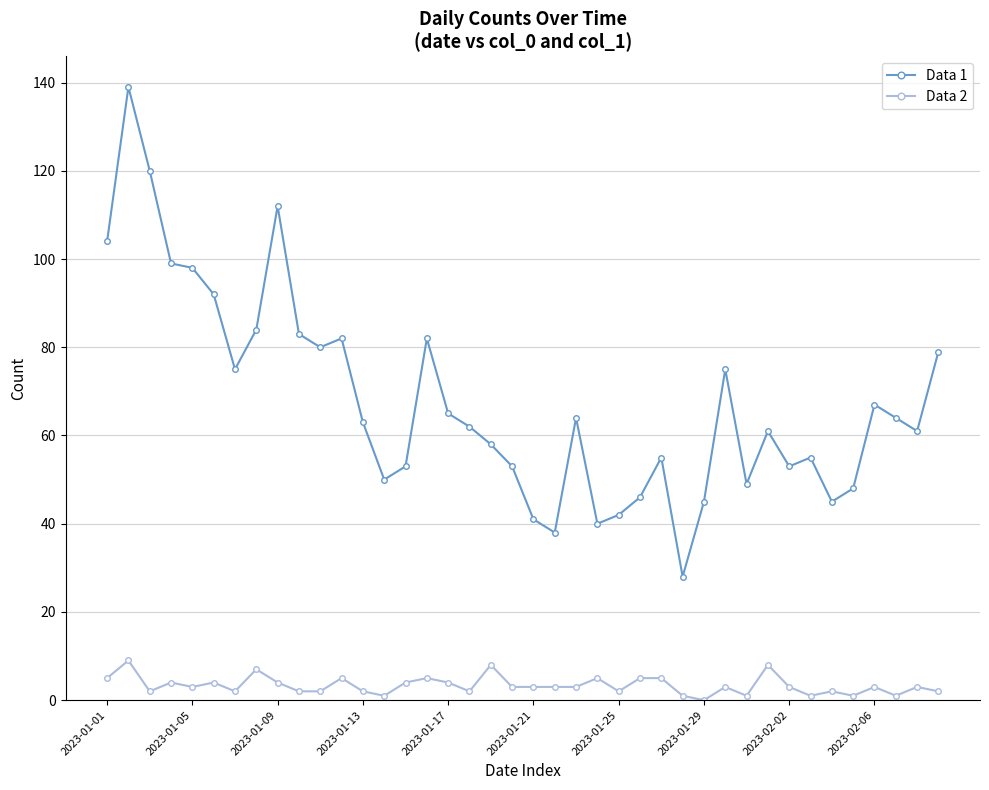

What is the maximum value shown in the chart?

139